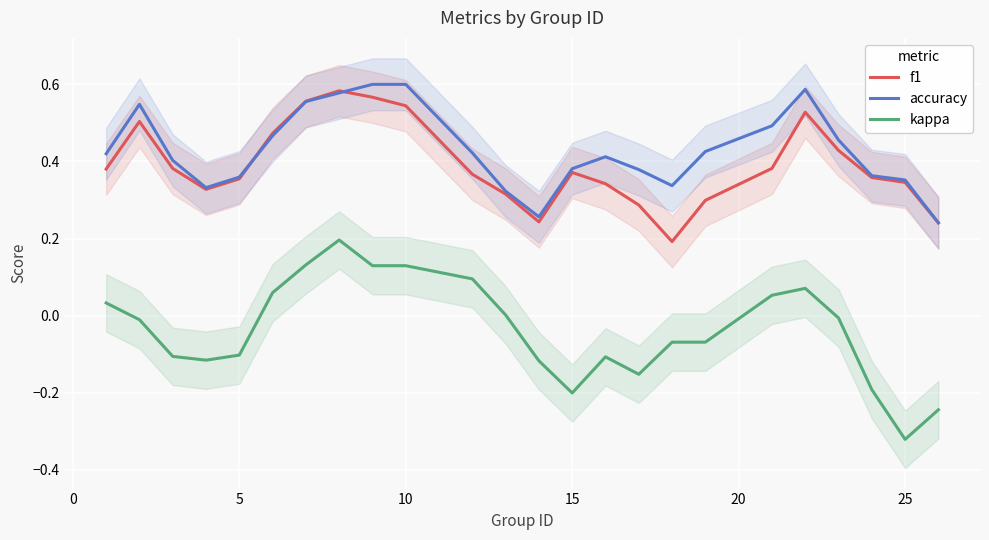

True or false: kappa and accuracy cross at least once.

False